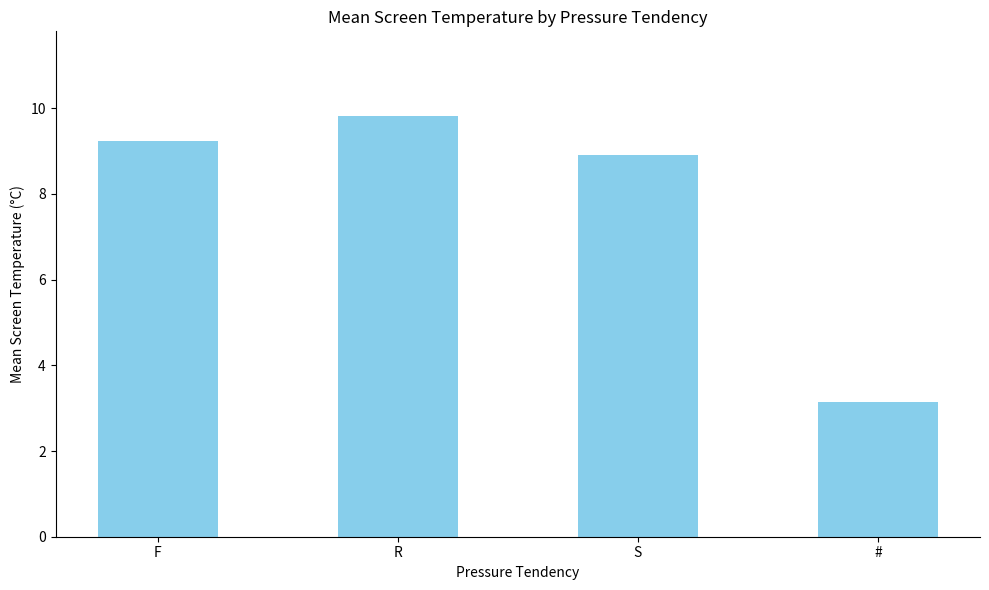

What is the change in value from F to R?

+0.6